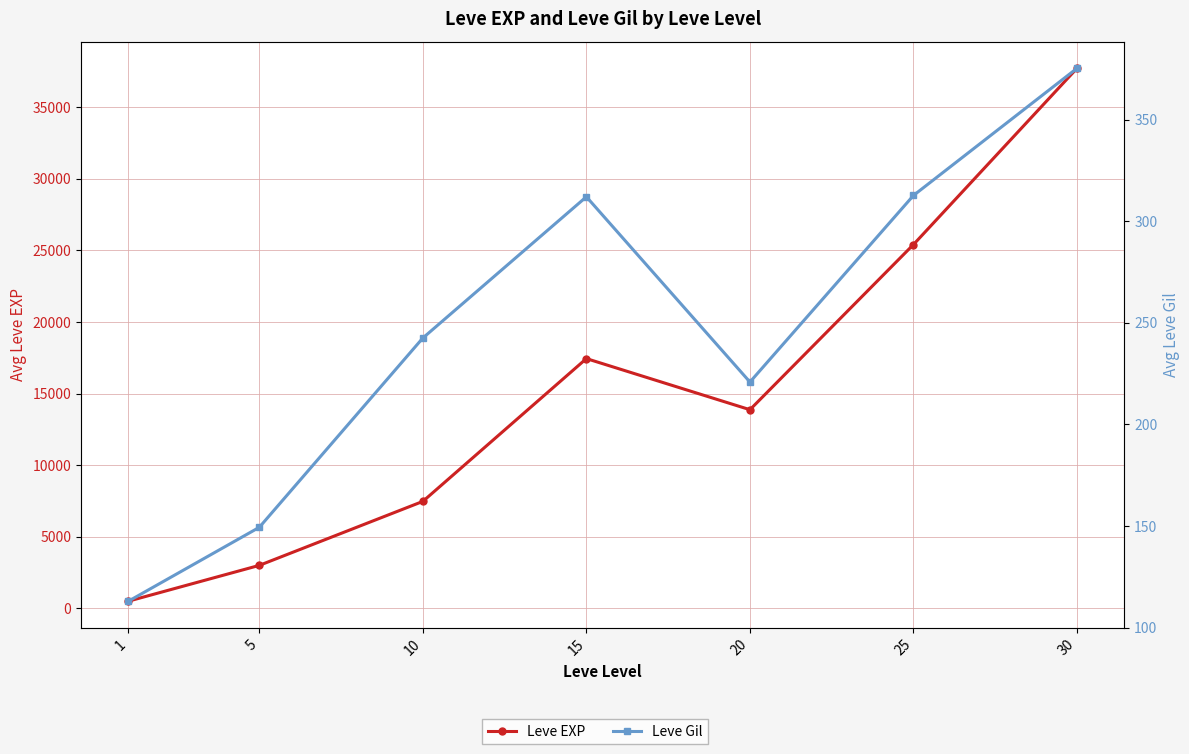

Which category has the lowest value in the Leve EXP series?

1